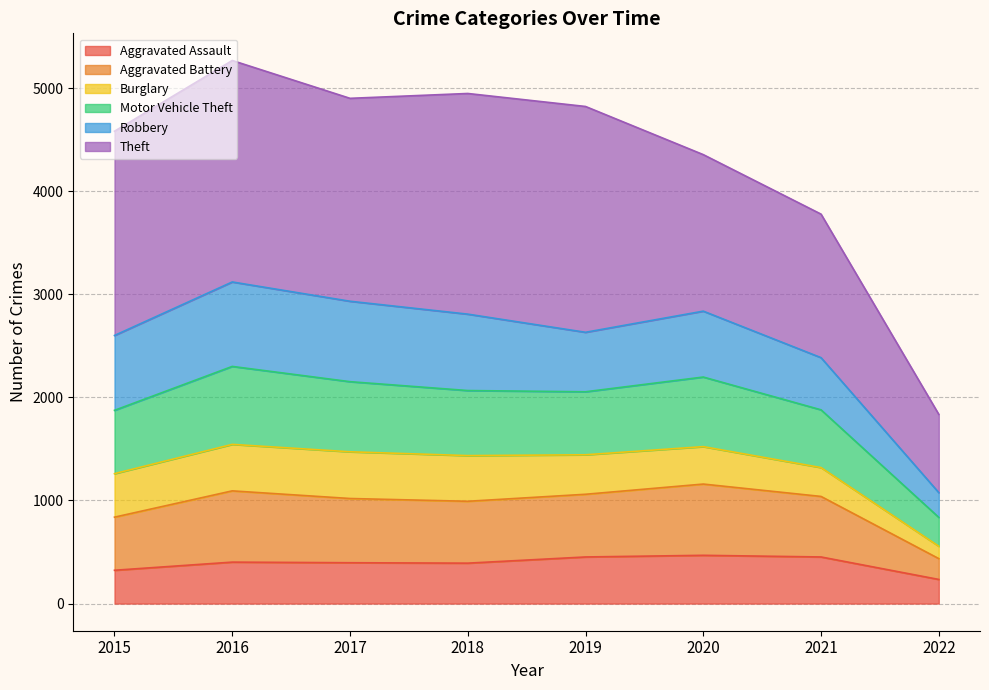

What are all the series names shown in the legend?

Aggravated Assault, Aggravated Battery, Burglary, Motor Vehicle Theft, Robbery, Theft